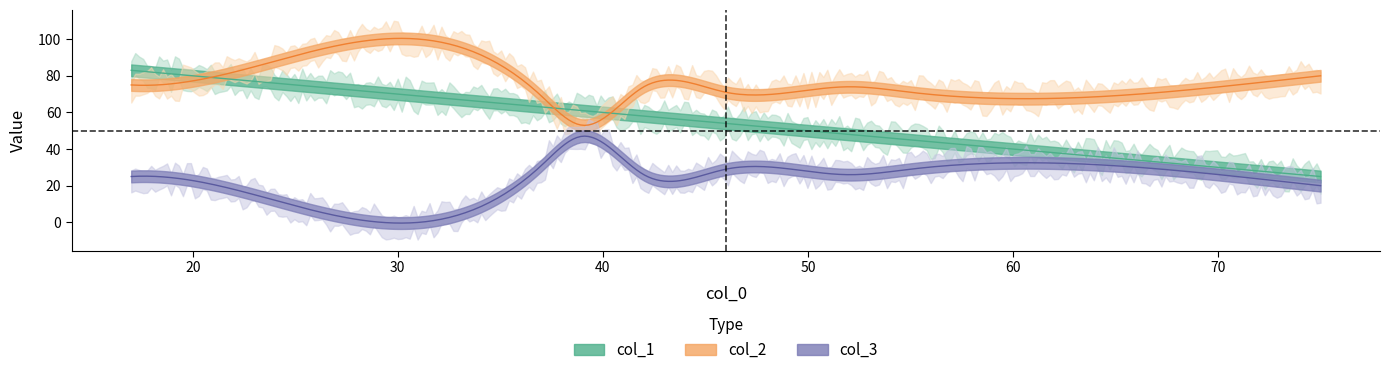

What is the maximum value for col_1?

83